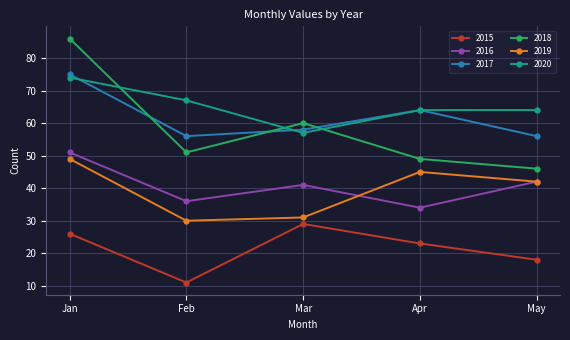

Where does the 2020 series first go above 64?

Jan